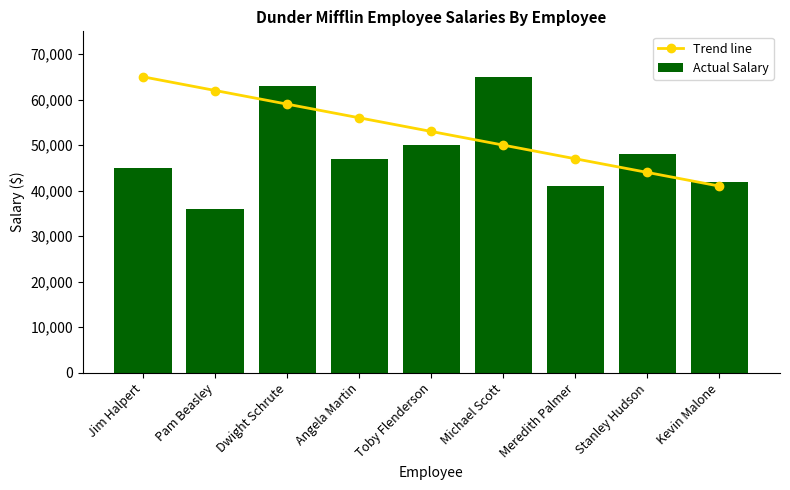

At which label does Trend line reach its minimum?

Kevin Malone